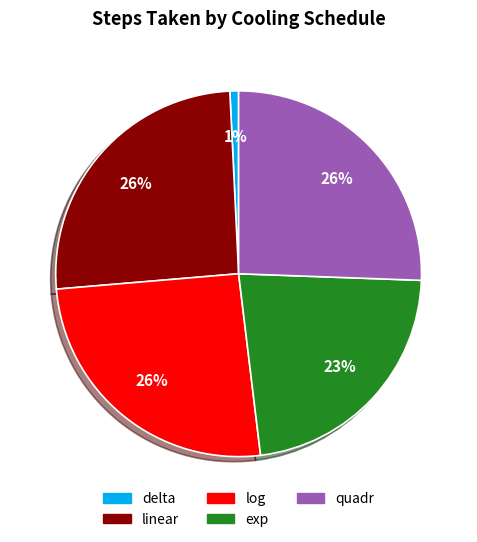

Approximately how many times larger is the value at log compared to exp?

1.1